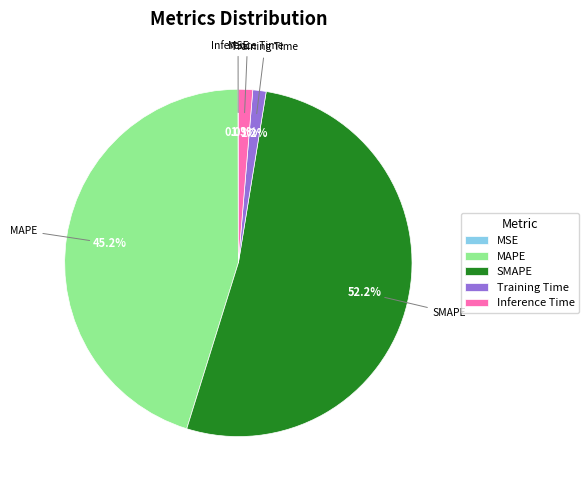

Combined, do SMAPE and MAPE account for over 50%?

Yes